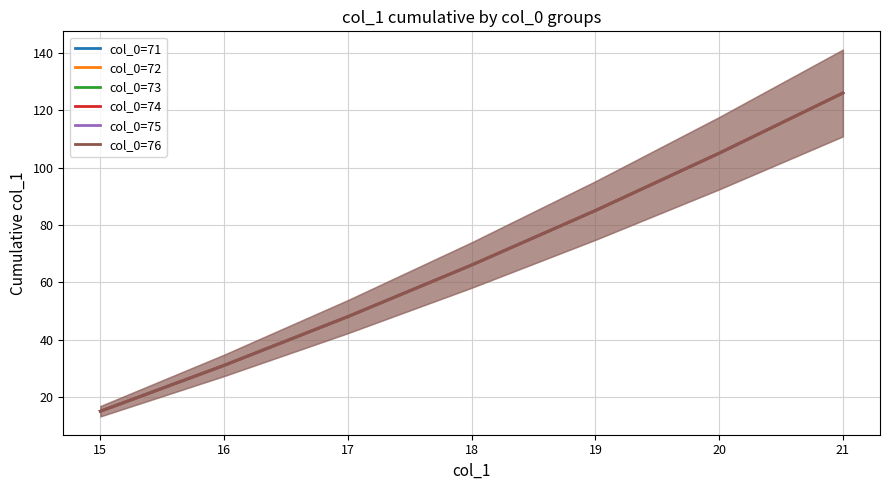

Is this an area chart (filled region under the line)?

No